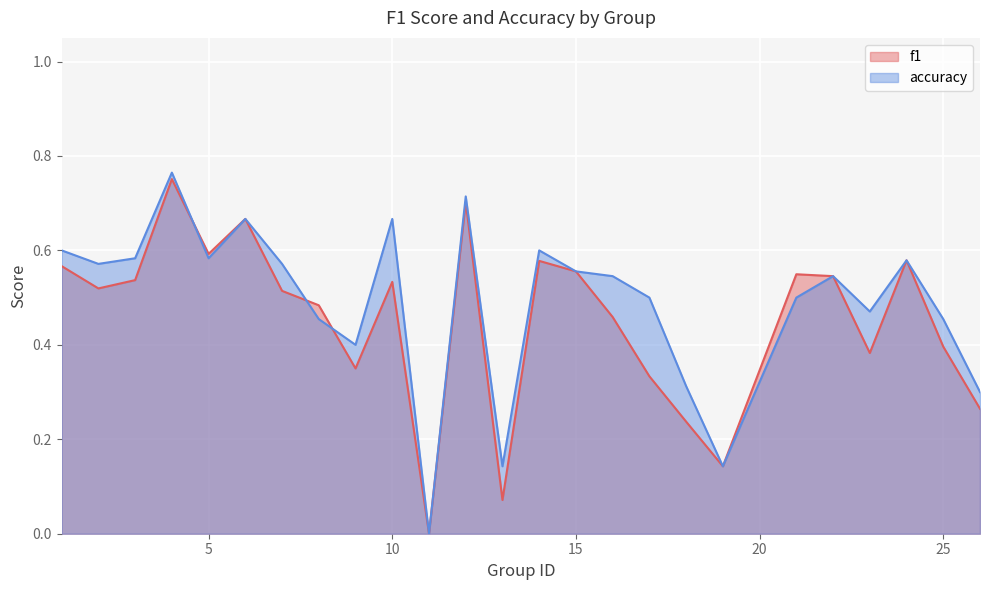

What is the difference between the f1 values at 8 and 15?

0.1